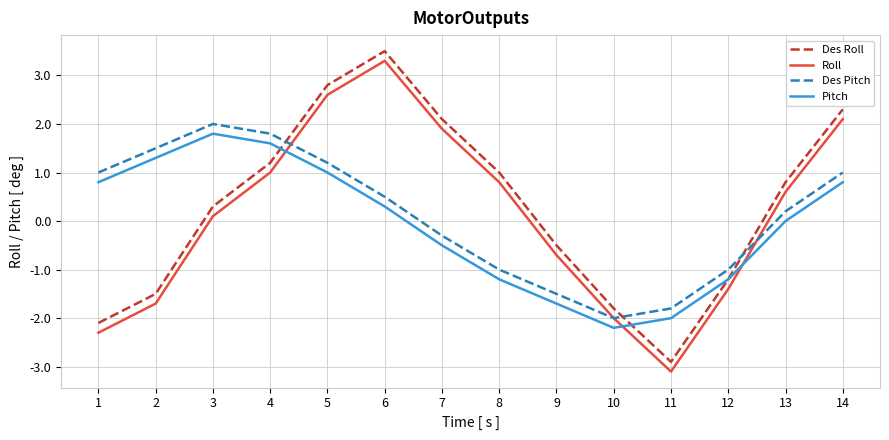

What are all the series names shown in the legend?

Des Roll, Roll, Des Pitch, Pitch